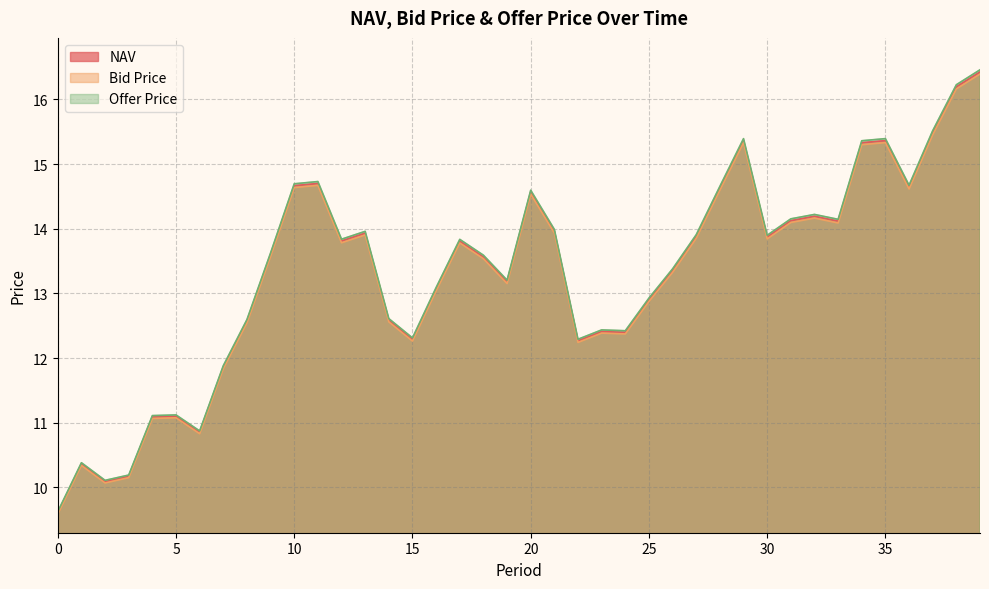

Reading left to right, extract all data points from this chart.

NAV: 0=9.6	1=10.4	2=10.1	3=10.2	4=11.1	5=11.1	6=10.9	7=11.9	8=12.6	9=13.6	10=14.7	11=14.7	12=13.8	13=13.9	14=12.6	15=12.3	16=13.1	17=13.8	18=13.6	19=13.2	20=14.6	21=14.0	22=12.3	23=12.4	24=12.4	25=12.9	26=13.4	27=13.9	28=14.6	29=15.4	30=13.9	31=14.1	32=14.2	33=14.1	34=15.3	35=15.4	36=14.6	37=15.5	38=16.2	39=16.4
Bid Price: 0=9.6	1=10.3	2=10.1	3=10.1	4=11.1	5=11.1	6=10.8	7=11.8	8=12.5	9=13.6	10=14.6	11=14.7	12=13.8	13=13.9	14=12.6	15=12.3	16=13.0	17=13.8	18=13.5	19=13.2	20=14.5	21=13.9	22=12.2	23=12.4	24=12.4	25=12.9	26=13.3	27=13.9	28=14.6	29=15.3	30=13.8	31=14.1	32=14.2	33=14.1	34=15.3	35=15.3	36=14.6	37=15.5	38=16.2	39=16.4
Offer Price: 0=9.6	1=10.4	2=10.1	3=10.2	4=11.1	5=11.1	6=10.9	7=11.9	8=12.6	9=13.6	10=14.7	11=14.7	12=13.8	13=14.0	14=12.6	15=12.3	16=13.1	17=13.8	18=13.6	19=13.2	20=14.6	21=14.0	22=12.3	23=12.4	24=12.4	25=12.9	26=13.4	27=13.9	28=14.7	29=15.4	30=13.9	31=14.2	32=14.2	33=14.1	34=15.4	35=15.4	36=14.7	37=15.5	38=16.2	39=16.5